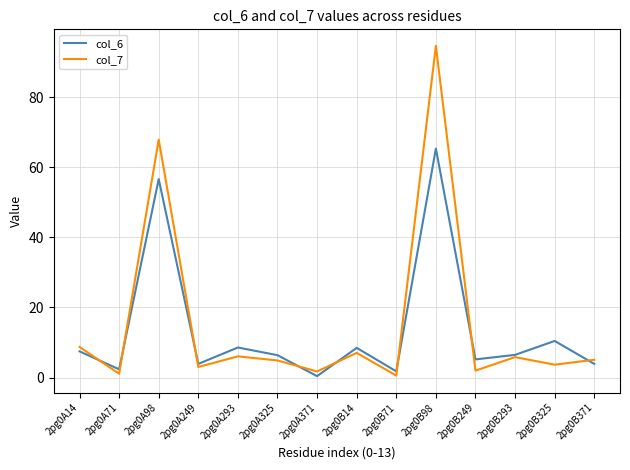

What is the smallest value displayed?

0.4